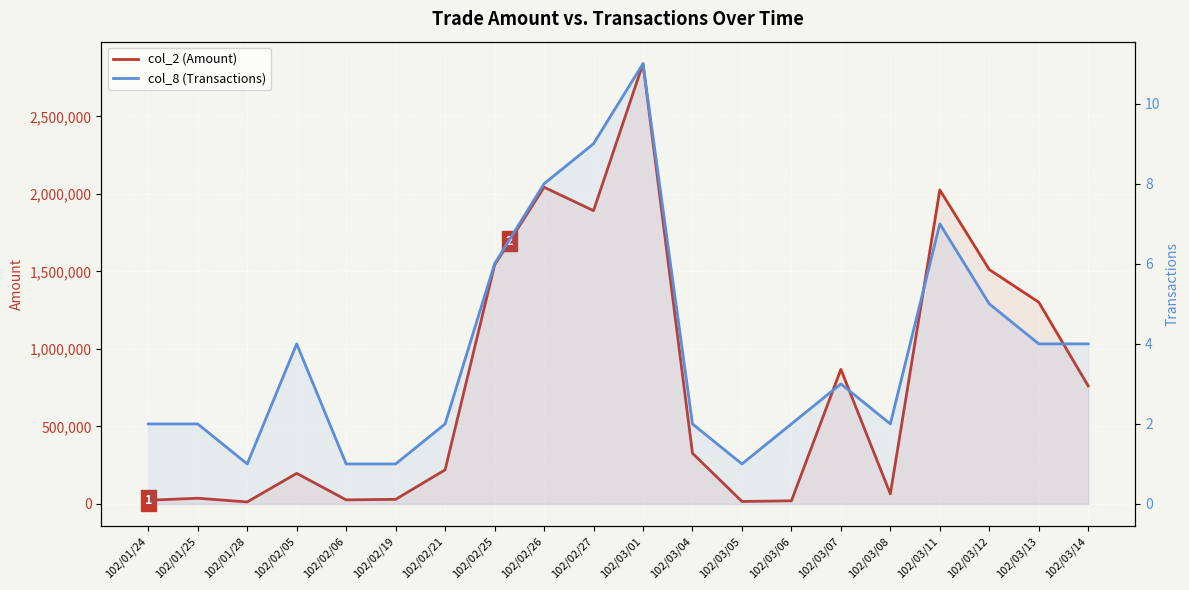

Reading left to right, transcribe all the data shown in this chart.

col_2 (Amount): 24050	37050	13150	197600	26500	29880	220210	1541500	2043250	1891970	2839960	327400	16350	20510	868250	64700	2025500	1511820	1301500	761500
col_8 (Transactions): 2	2	1	4	1	1	2	6	8	9	11	2	1	2	3	2	7	5	4	4